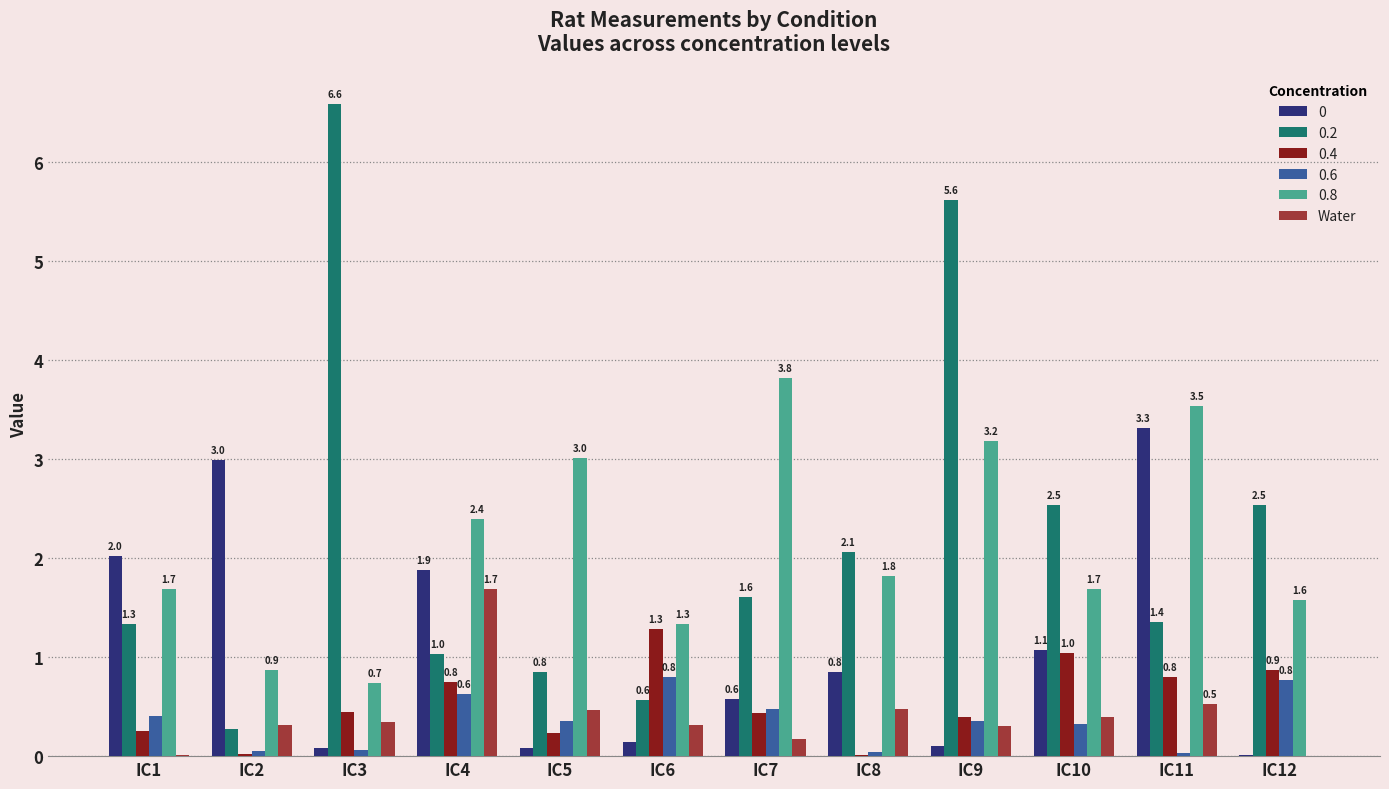

Is the value of 0.4 at IC4 greater than the value of 0.2 at IC9?

No